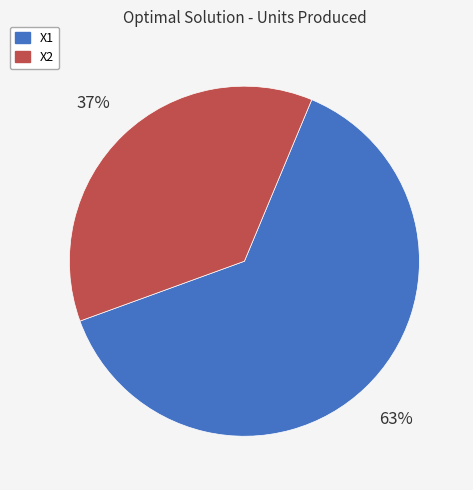

Rank the categories by value from highest to lowest.

X1, X2